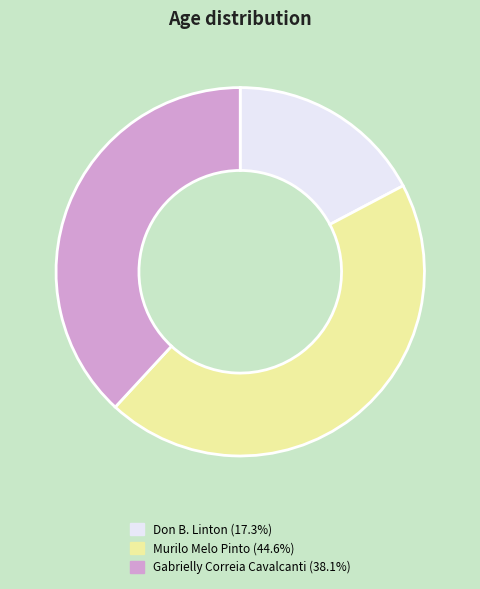

The Murilo Melo Pinto slice represents 35% of the pie. True or false?

False